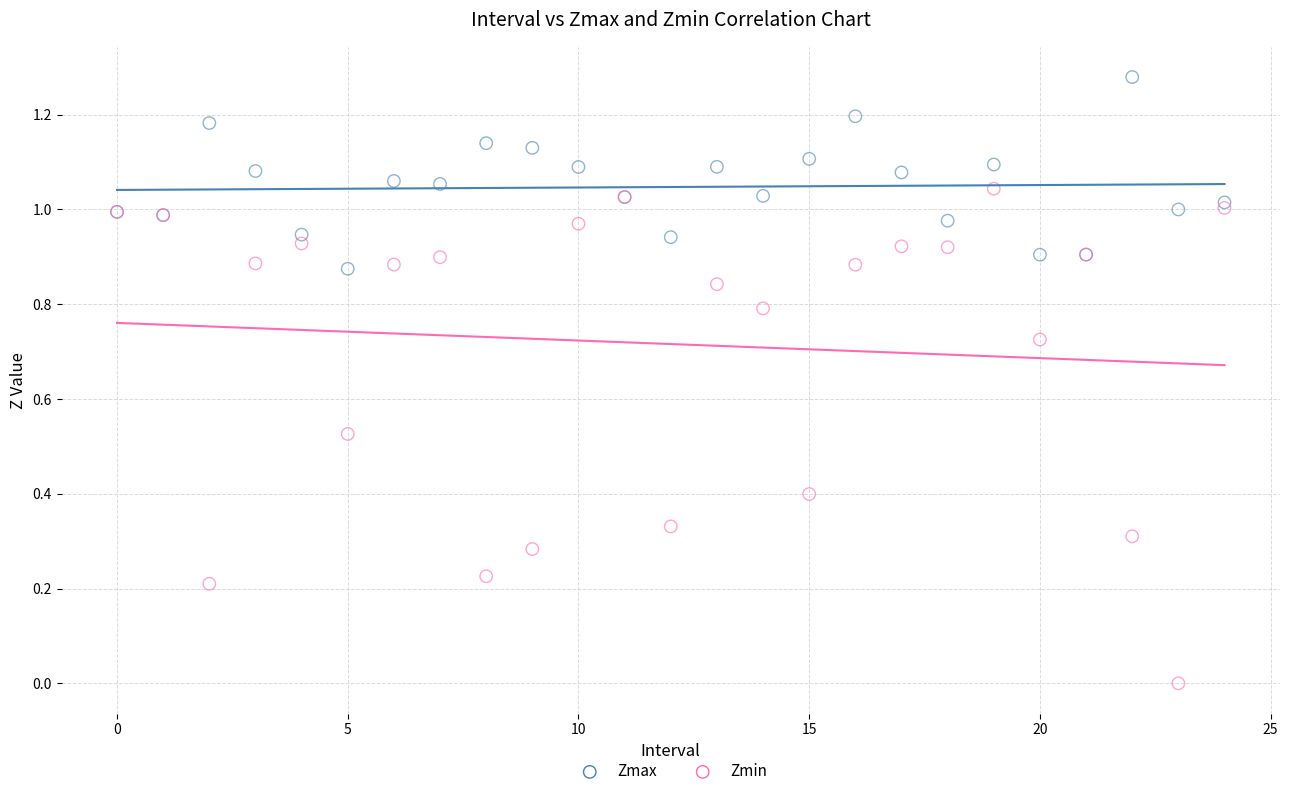

Which series reaches the maximum Y coordinate?

Zmax